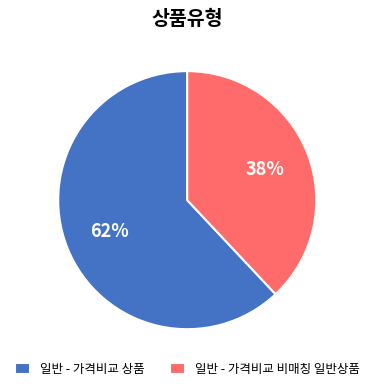

Rank the categories by value from lowest to highest.

일반 - 가격비교 비매칭 일반상품, 일반 - 가격비교 상품